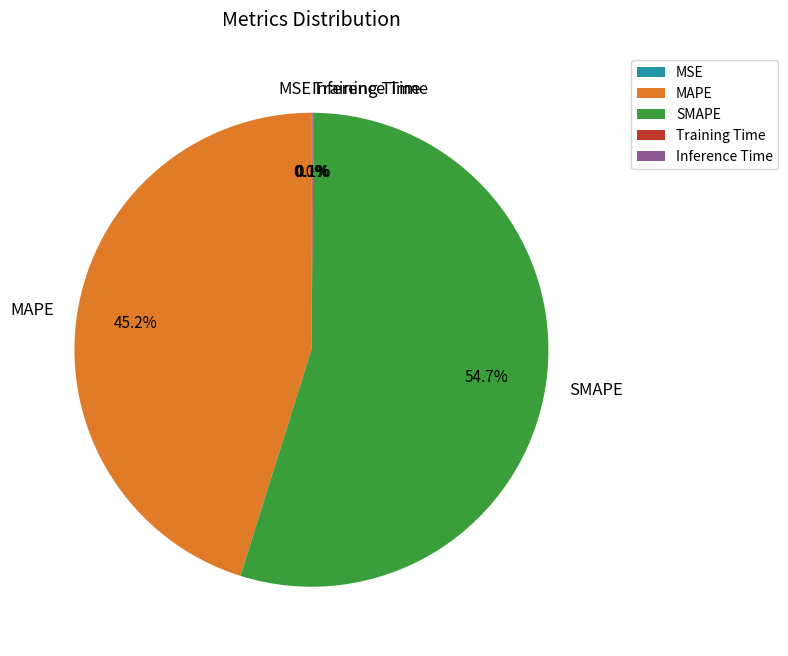

Is there any slice that represents more than half of the pie?

Yes